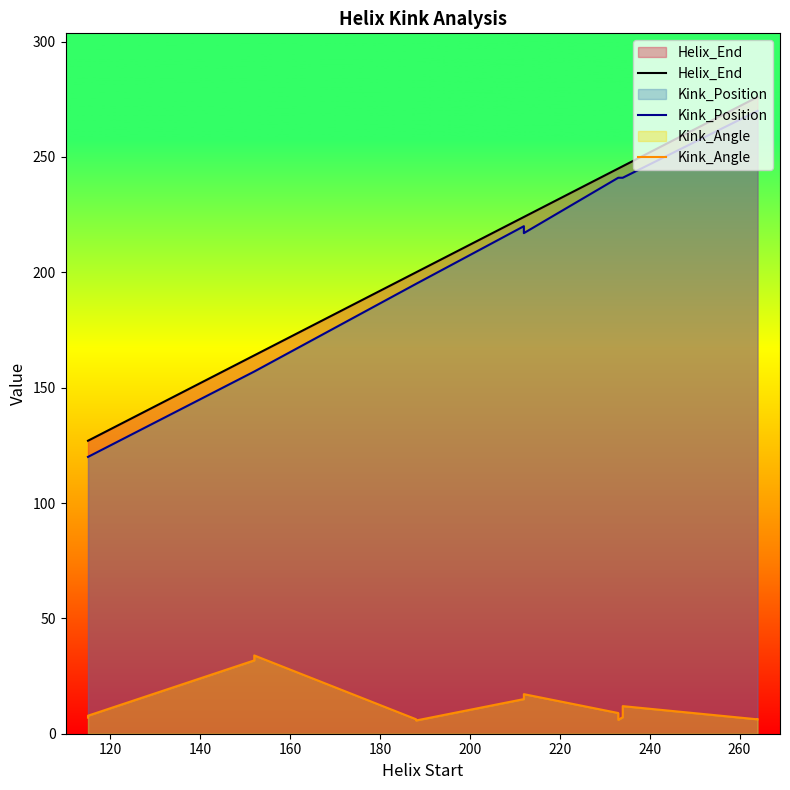

What is the highest value of the Kink_Position series?

270.0